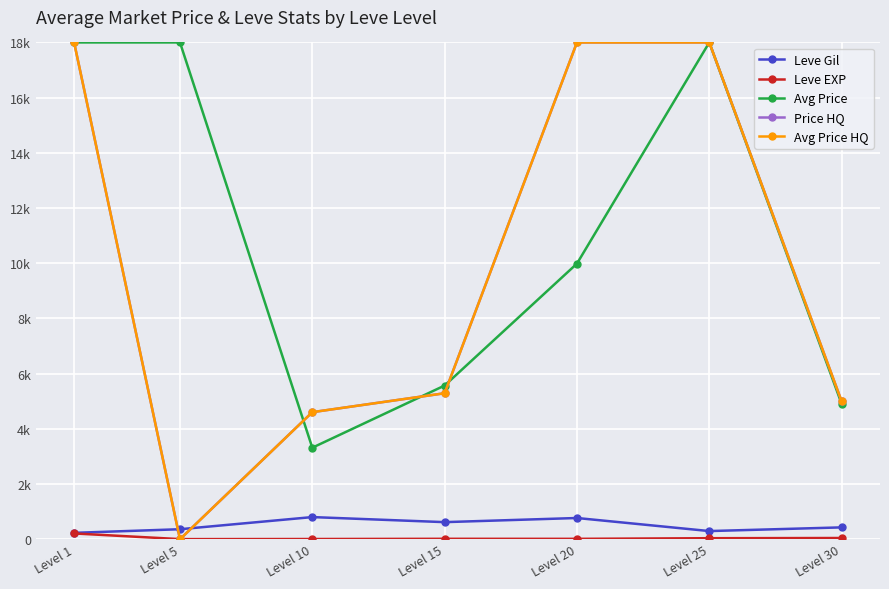

Is this an area chart (filled region under the line)?

No